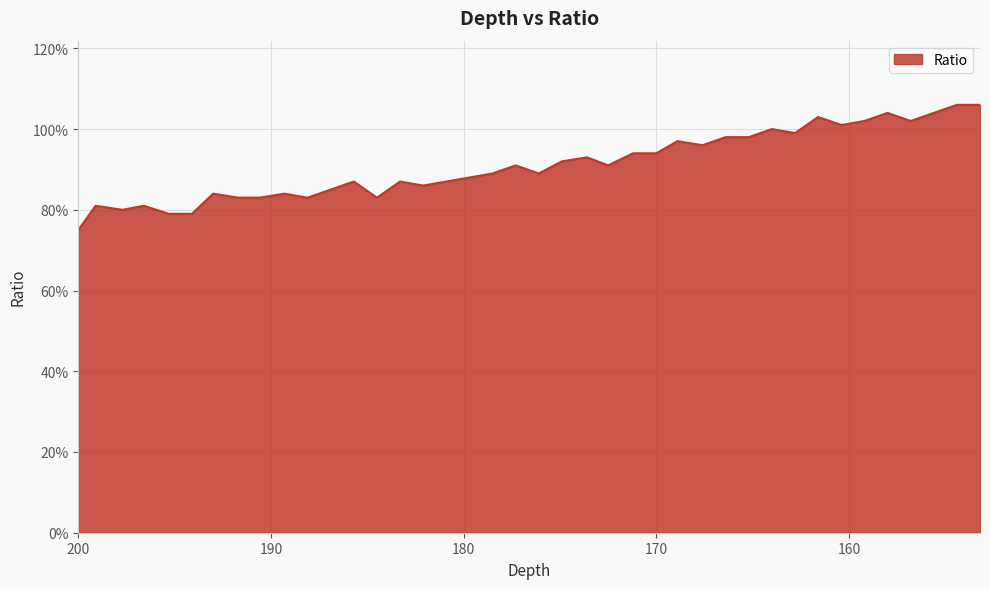

How many distinct data groups are displayed?

1